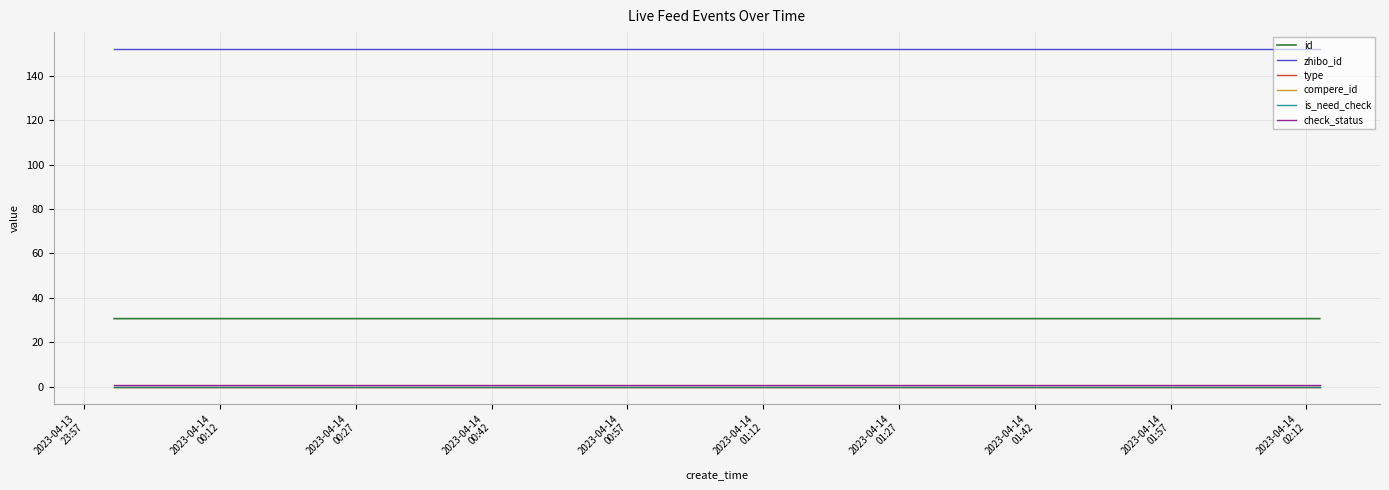

True or false: check_status has more than 0 interior local peaks.

False